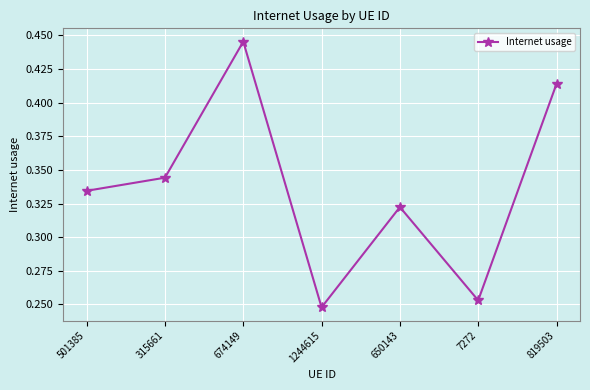

True or false: there are more than 1 points higher than both neighbors.

True